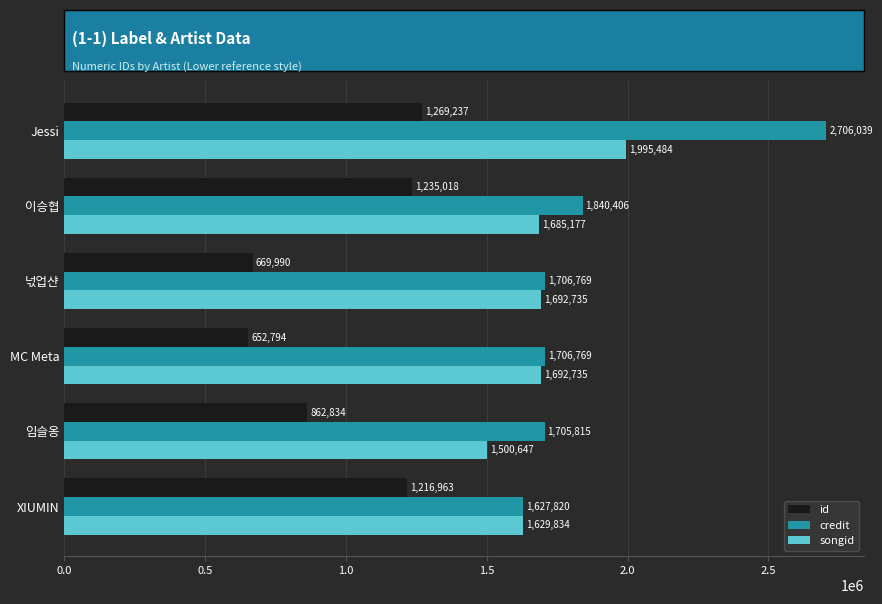

Rank the series at Jessi from highest to lowest value.

credit, songid, id